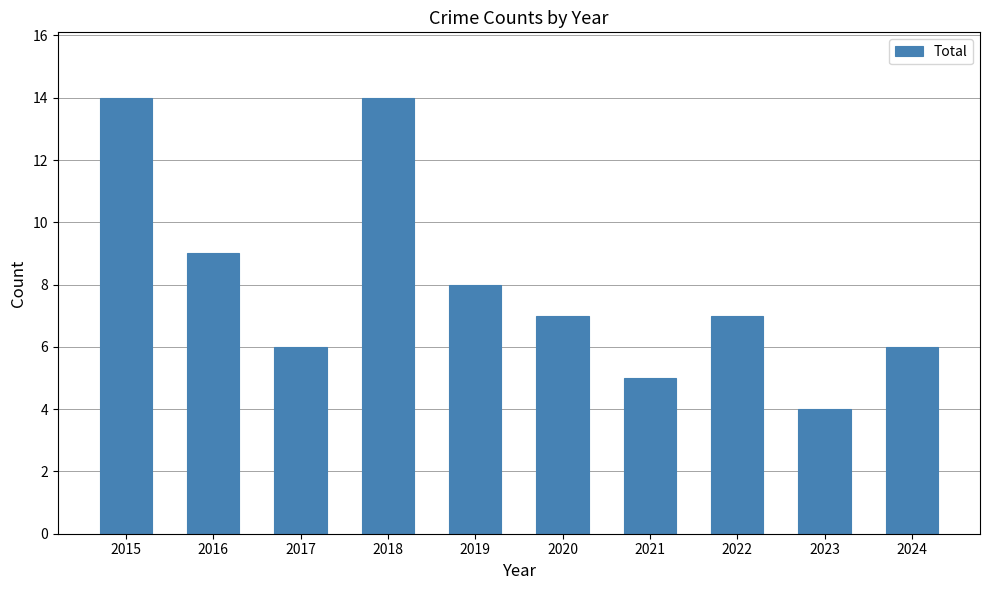

What is the greatest value displayed?

14